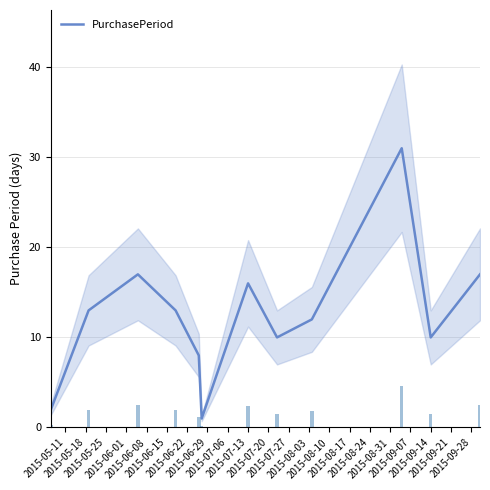

What is the value of the 1st bar from the left?

2